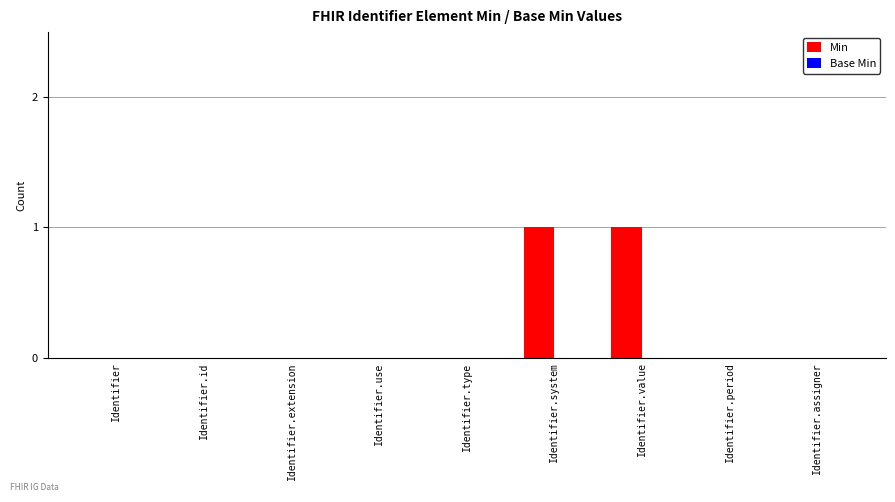

Reading left to right, extract all data points from this chart.

Identifier=0	Identifier.id=0	Identifier.extension=0	Identifier.use=0	Identifier.type=0	Identifier.system=1	Identifier.value=1	Identifier.period=0	Identifier.assigner=0